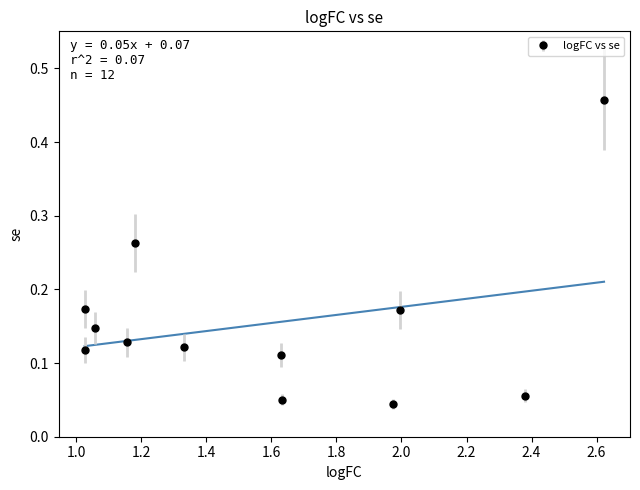

What is the maximum value shown in the chart?

0.5